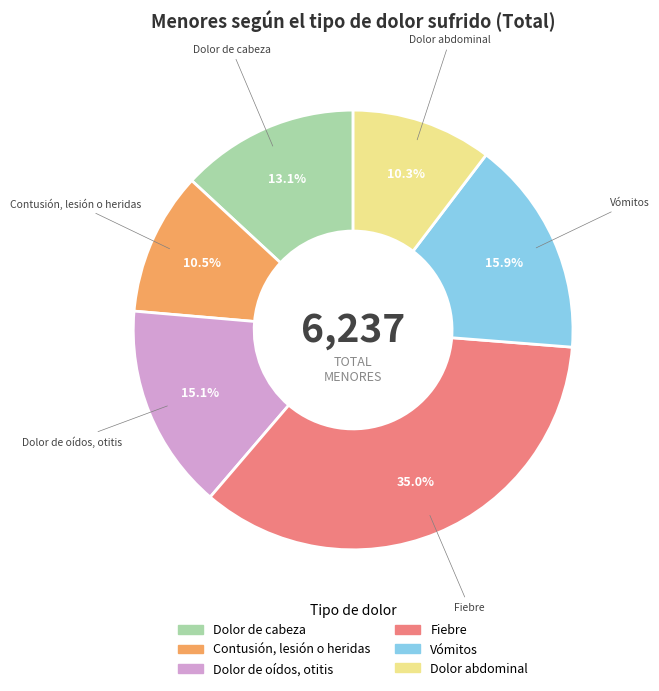

Rank the categories by value from lowest to highest.

Dolor abdominal, Contusión, lesión o heridas, Dolor de cabeza, Dolor de oídos, otitis, Vómitos, Fiebre